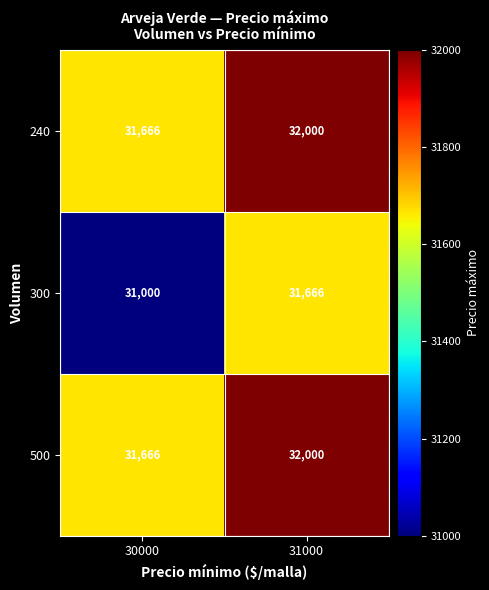

At which category does the chart reach its minimum across all series?

30000